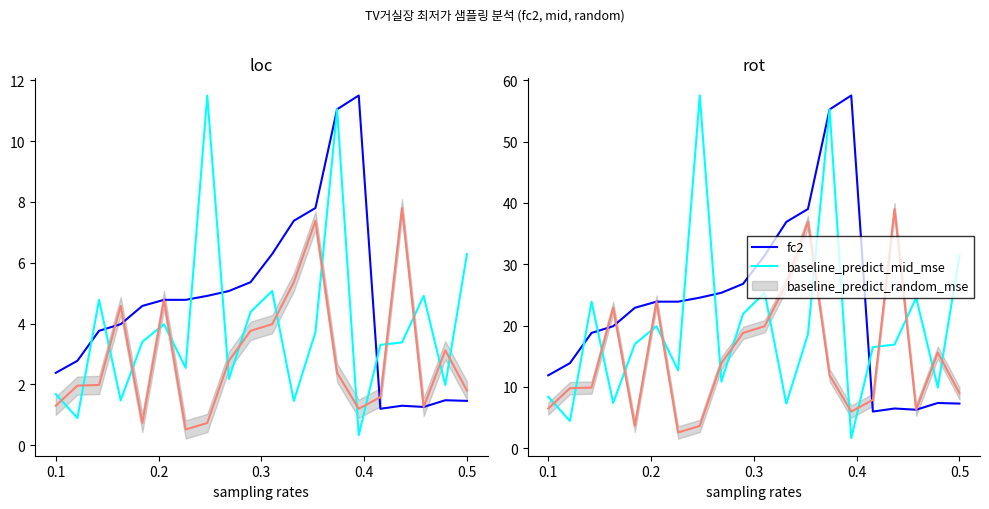

How many lines are shown in the chart?

3